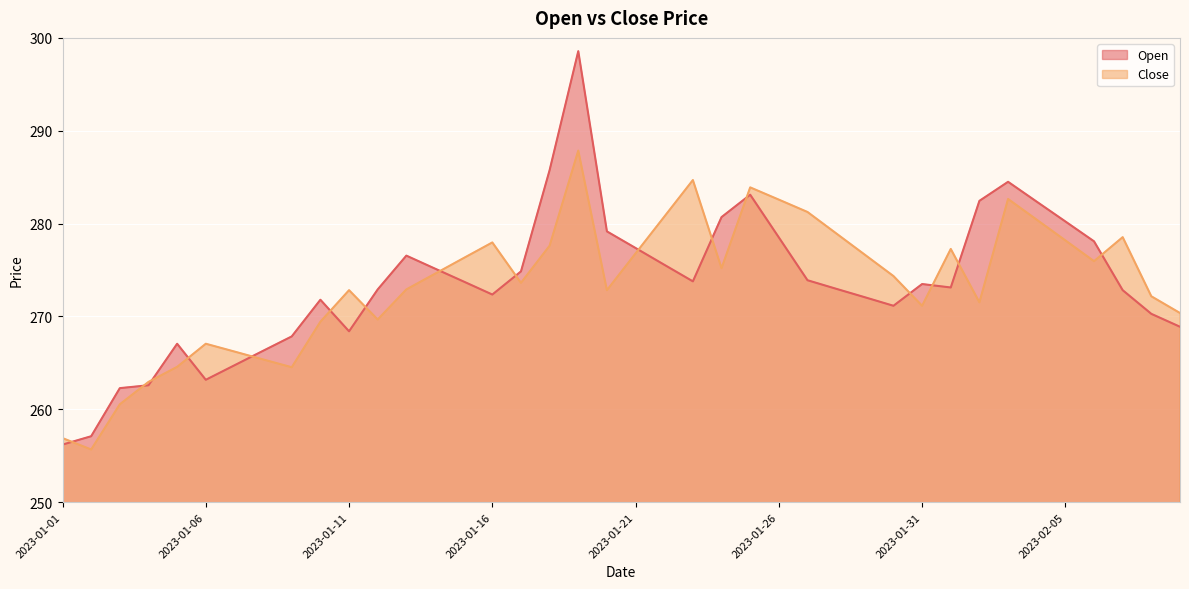

The value of Open at 2023-01-10 is 271.8. True or false?

True